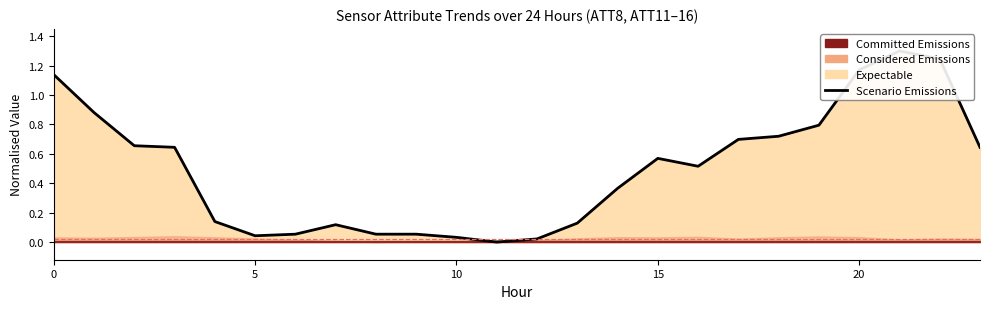

How many categories are shown in the chart?

24